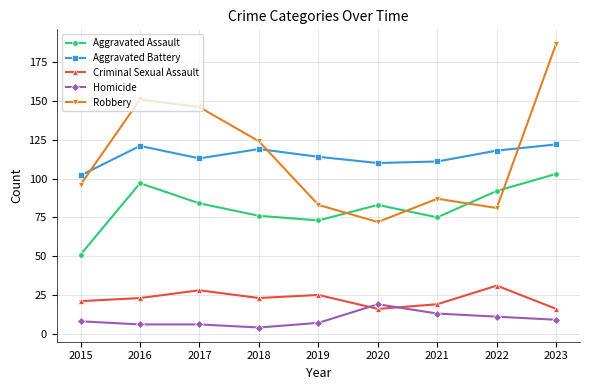

How many lines are shown in the chart?

5